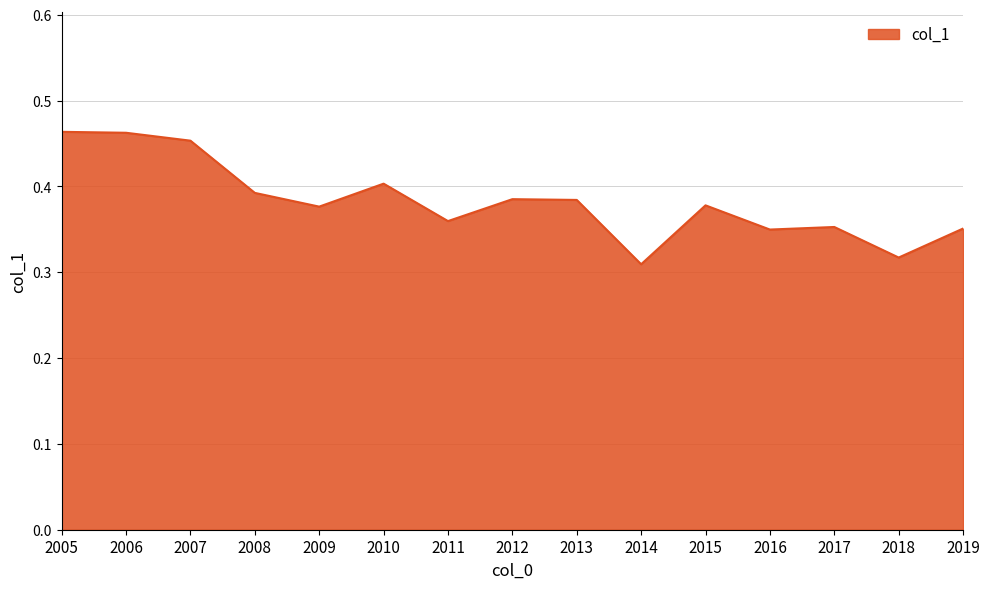

The chart shows a value of 0.4 at 2009. True or false?

True